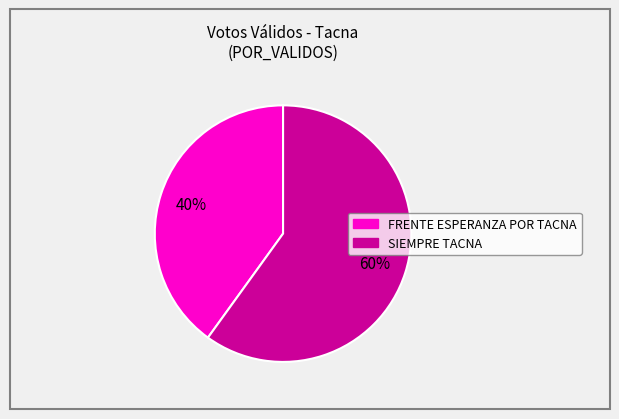

What is the majority slice?

SIEMPRE TACNA